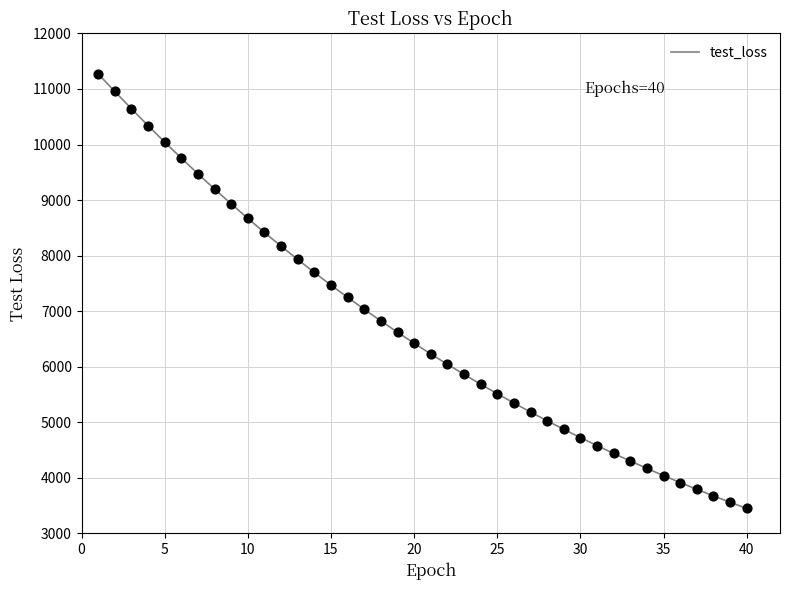

What is the range of Y values (max minus min)?

7826.8